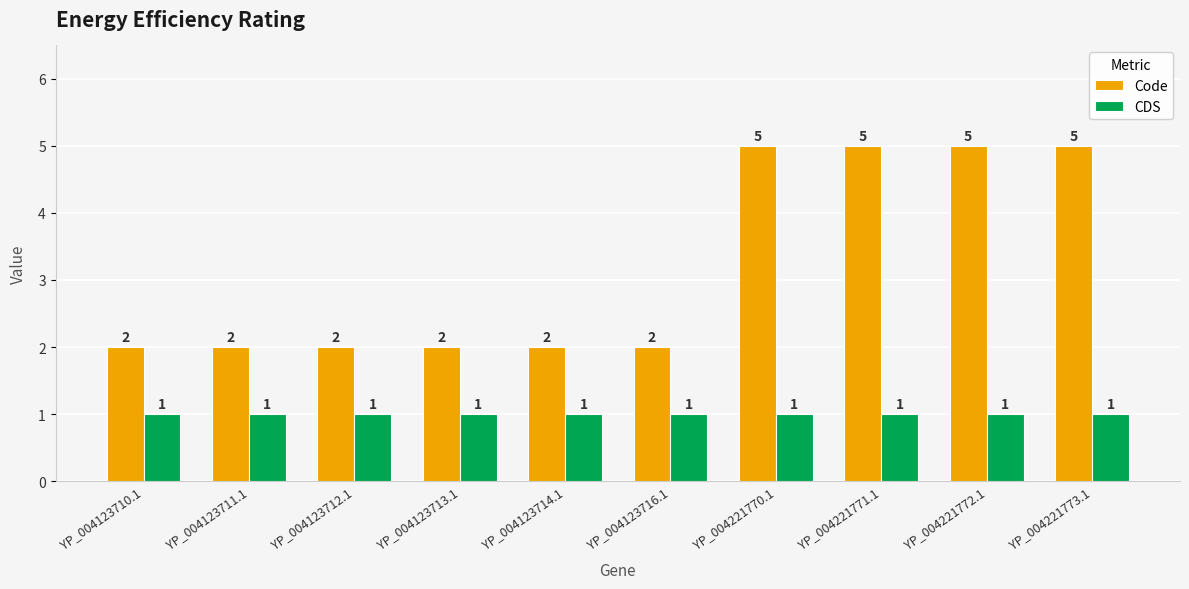

Which series has the largest total across all categories?

Code